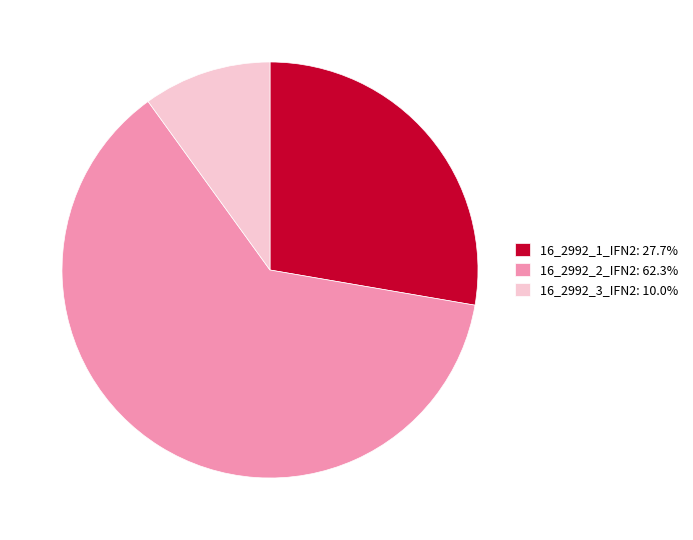

The 16_2992_3_IFN2 slice represents 10% of the pie. True or false?

True